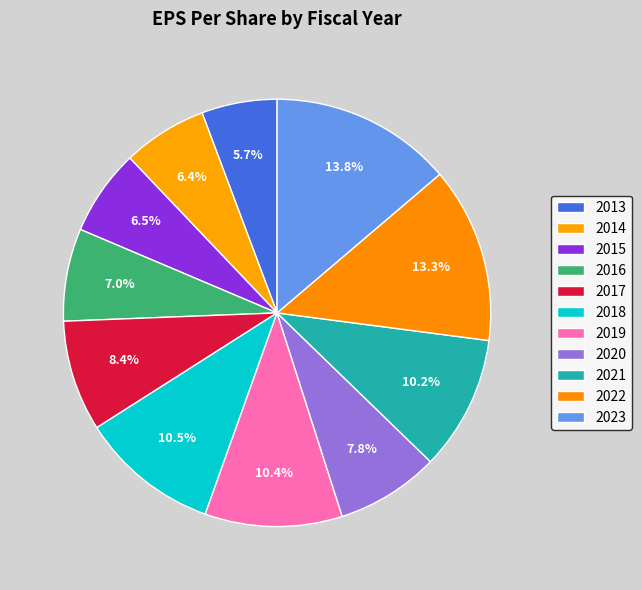

How many segments does this pie chart have?

11